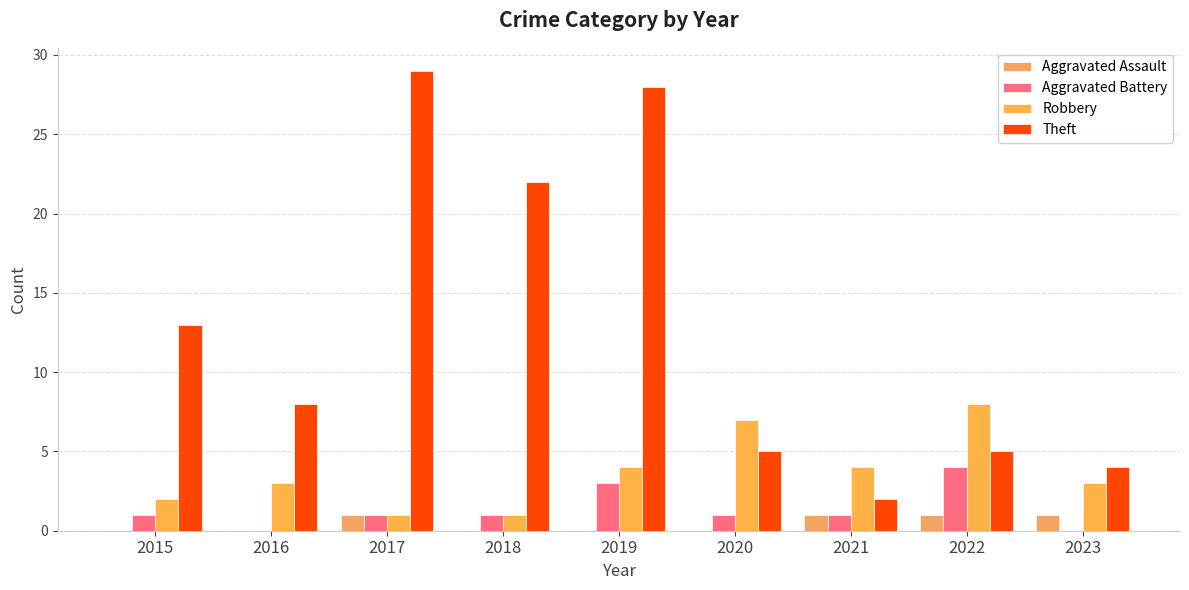

At which category is the sum across all series the highest?

2019